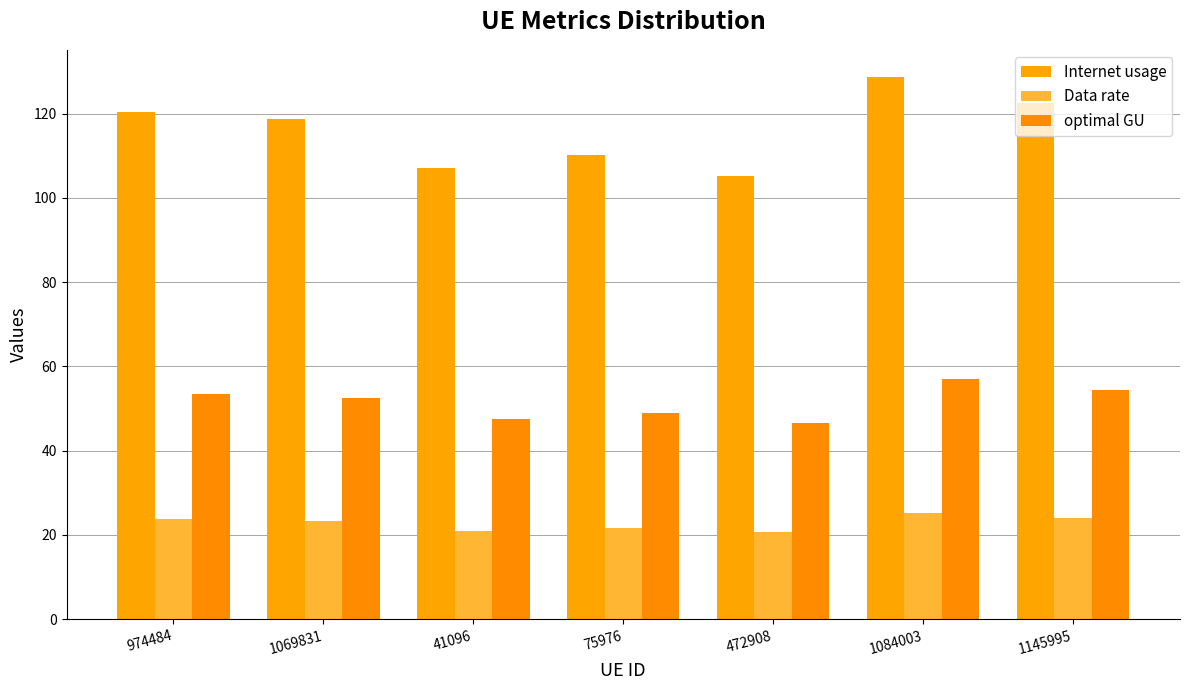

What is the label of the 5th bar from the right?

41096